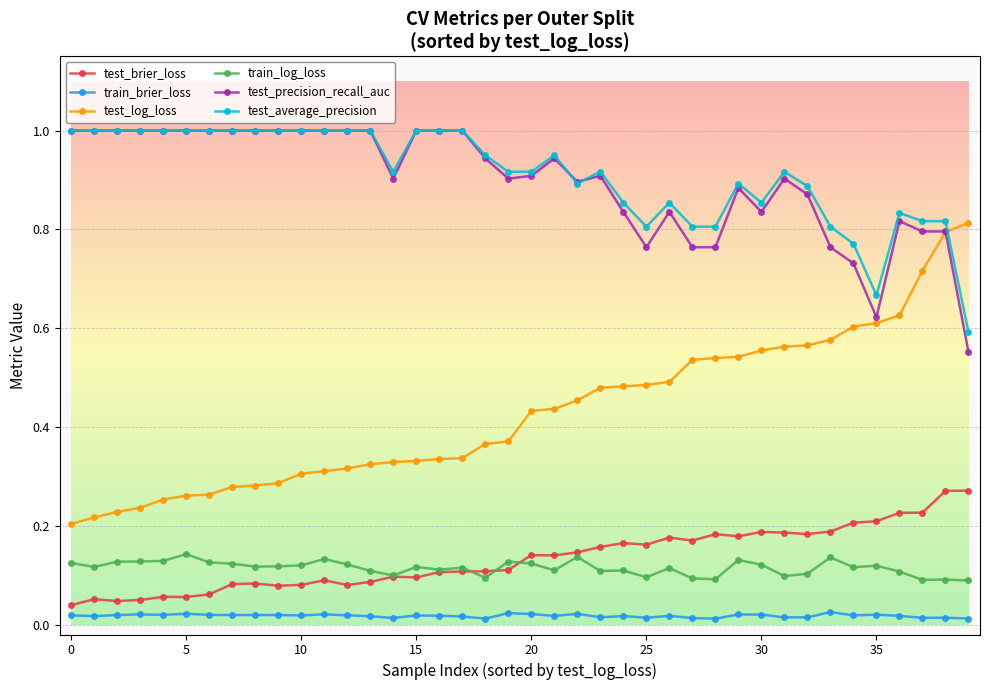

What is the value of the test_average_precision point at the 4th from the left?

1.0